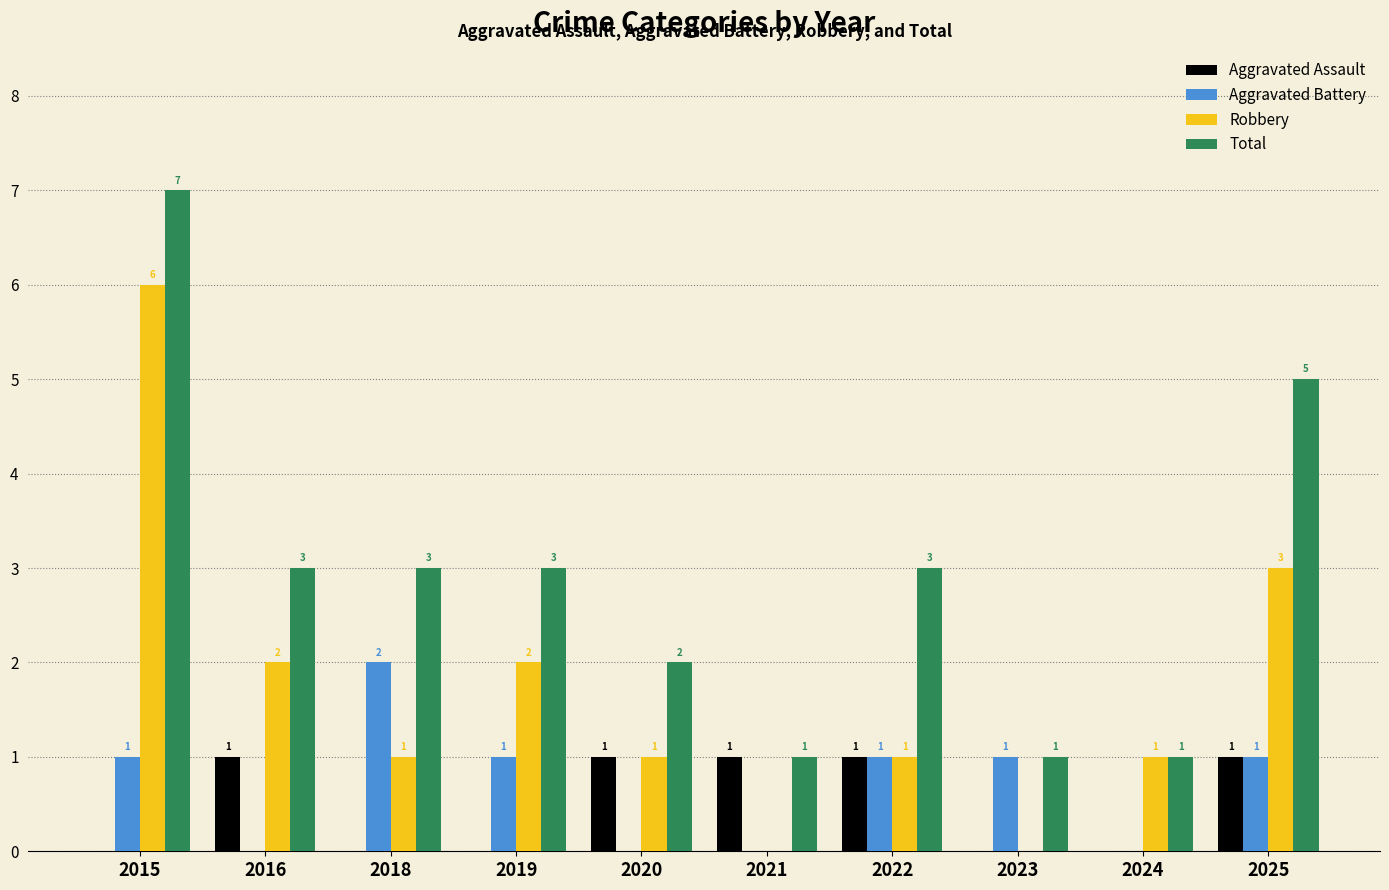

Reading left to right, transcribe all the data shown in this chart.

Aggravated Assault: 0	1	0	0	1	1	1	0	0	1
Aggravated Battery: 1	0	2	1	0	0	1	1	0	1
Robbery: 6	2	1	2	1	0	1	0	1	3
Total: 7	3	3	3	2	1	3	1	1	5